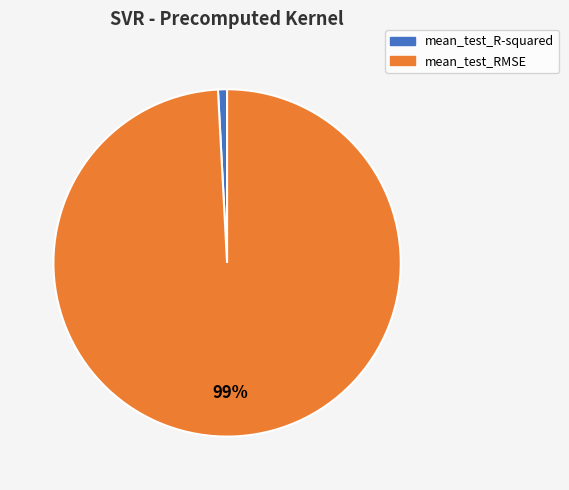

How many segments does this pie chart have?

2